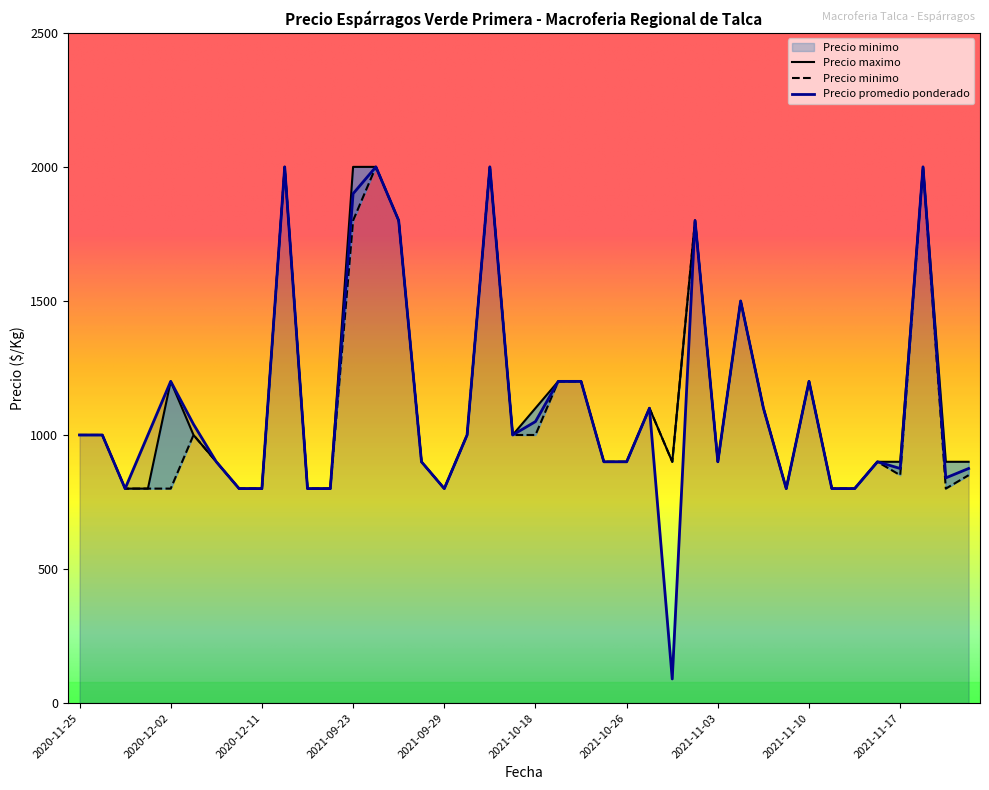

Where does the Precio maximo series first go above 1000?

2020-12-02